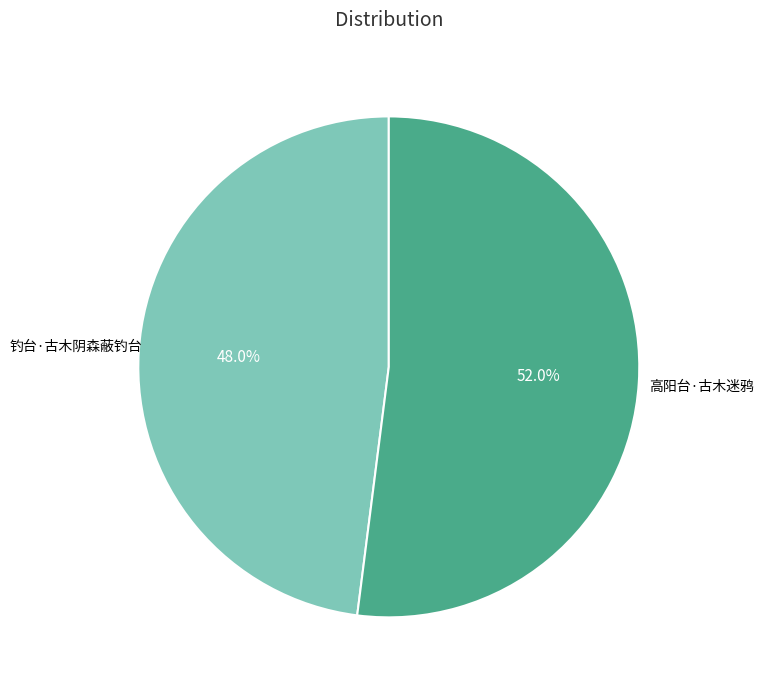

Is there any slice that represents more than half of the pie?

Yes